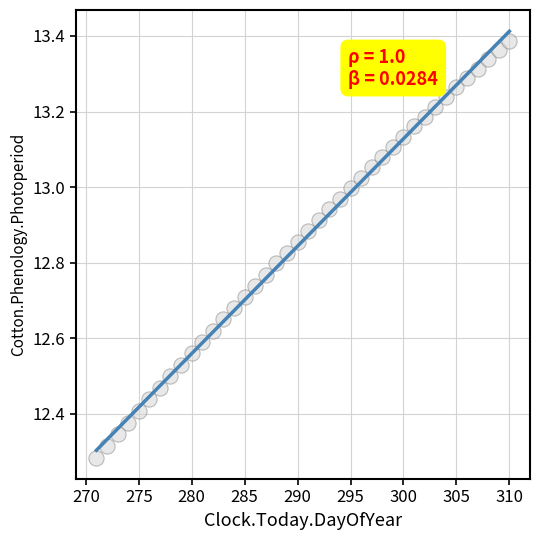

What is the range of Y values (max minus min)?

1.1